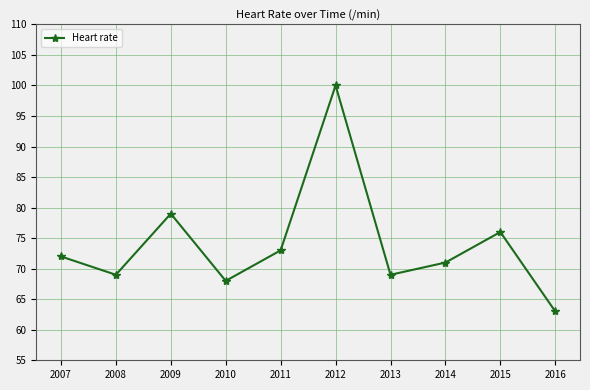

What is the value of the 3rd point from the left?

79